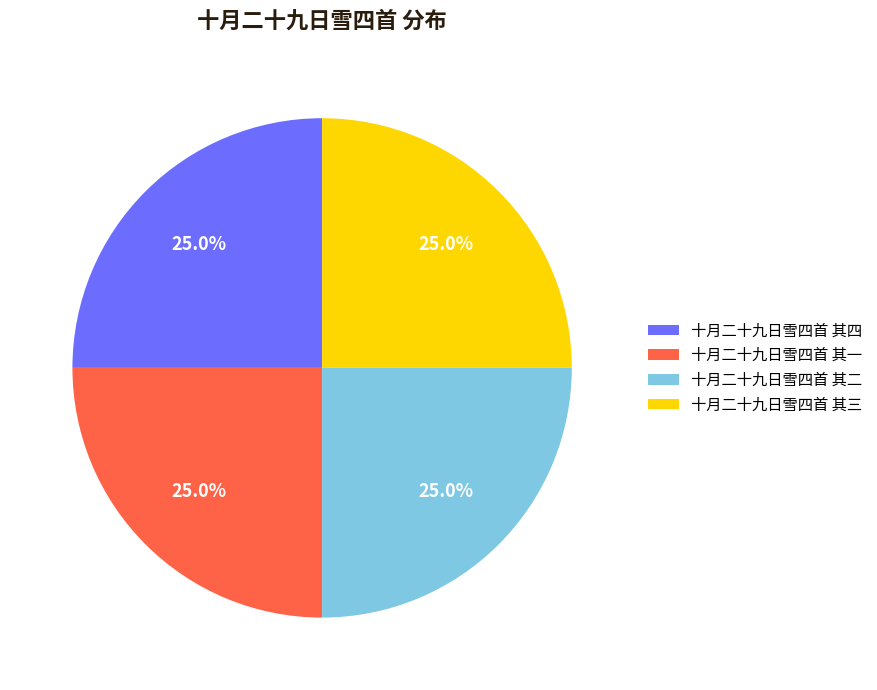

Does 十月二十九日雪四首 其二 account for over 50% of the chart?

No